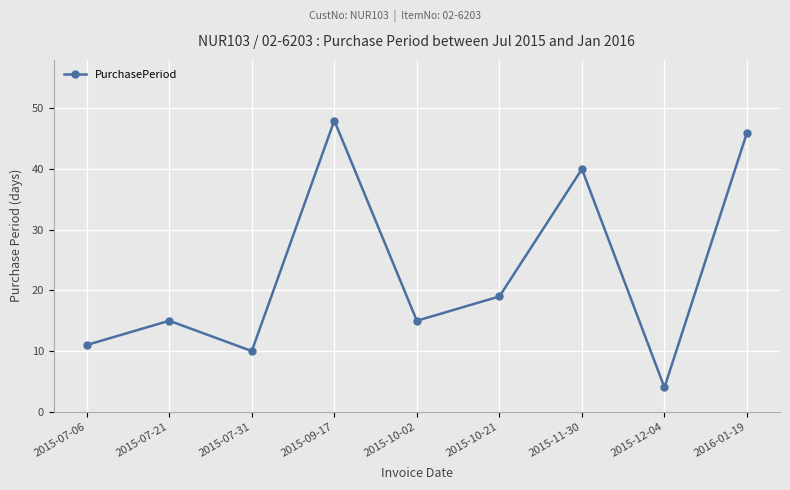

How many distinct data groups are displayed?

1